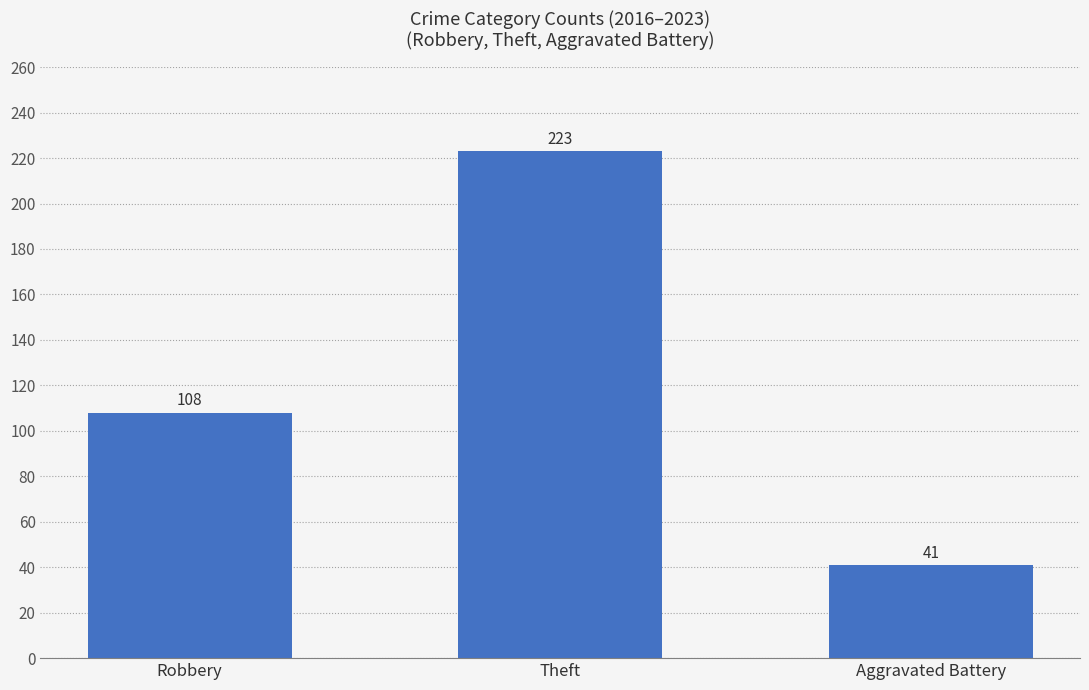

What position from the left is Theft?

2